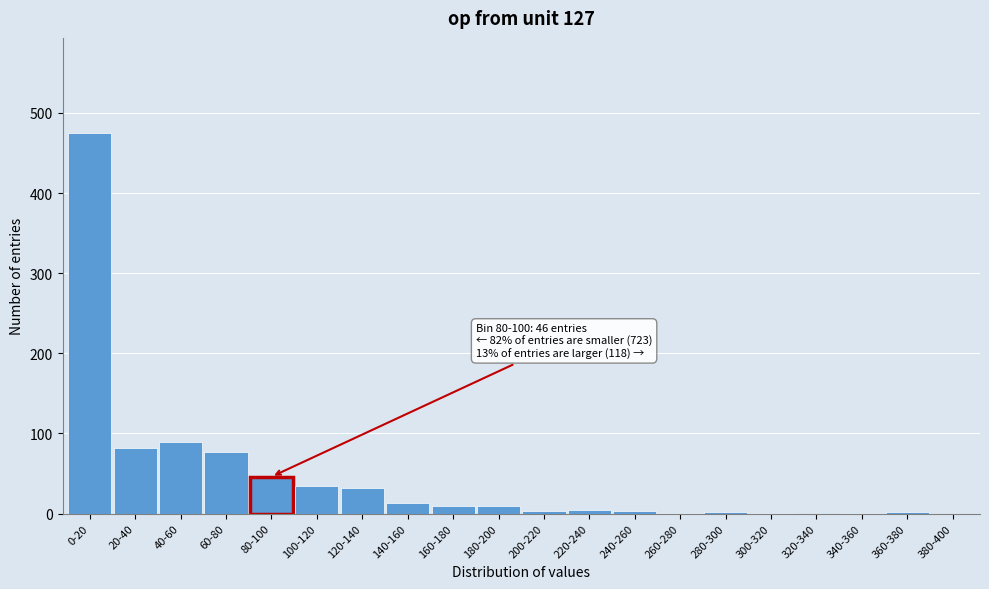

What is the maximum value shown in the chart?

475